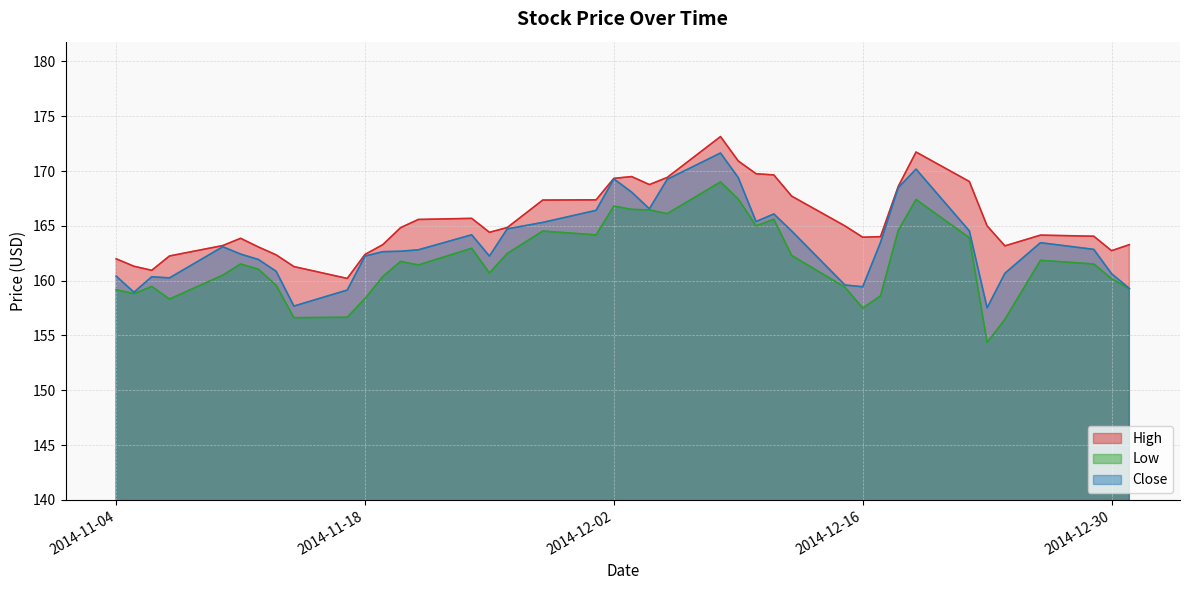

What is the total value across all series at 23?

492.0